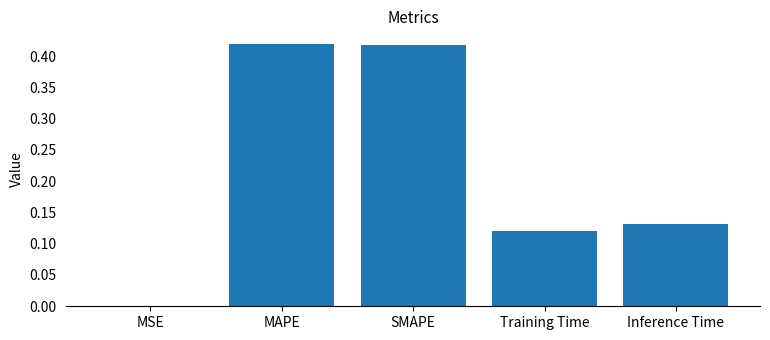

True or false: the data shows 0.2 at Inference Time.

False